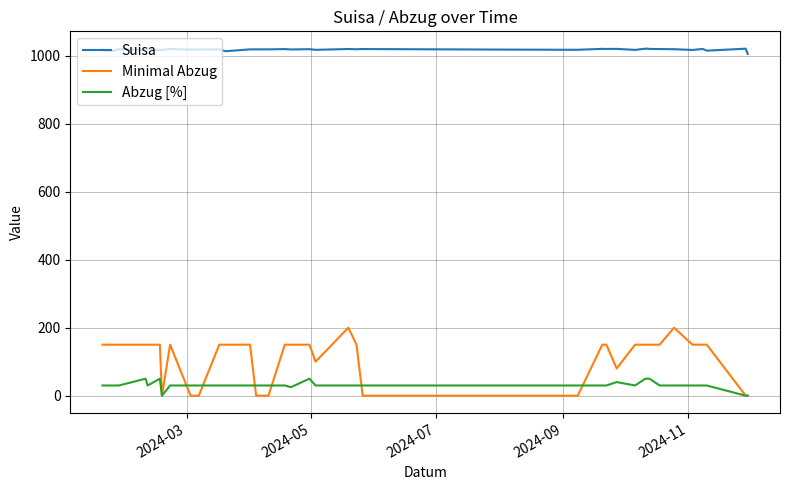

Which series has the largest range (max minus min)?

Minimal Abzug